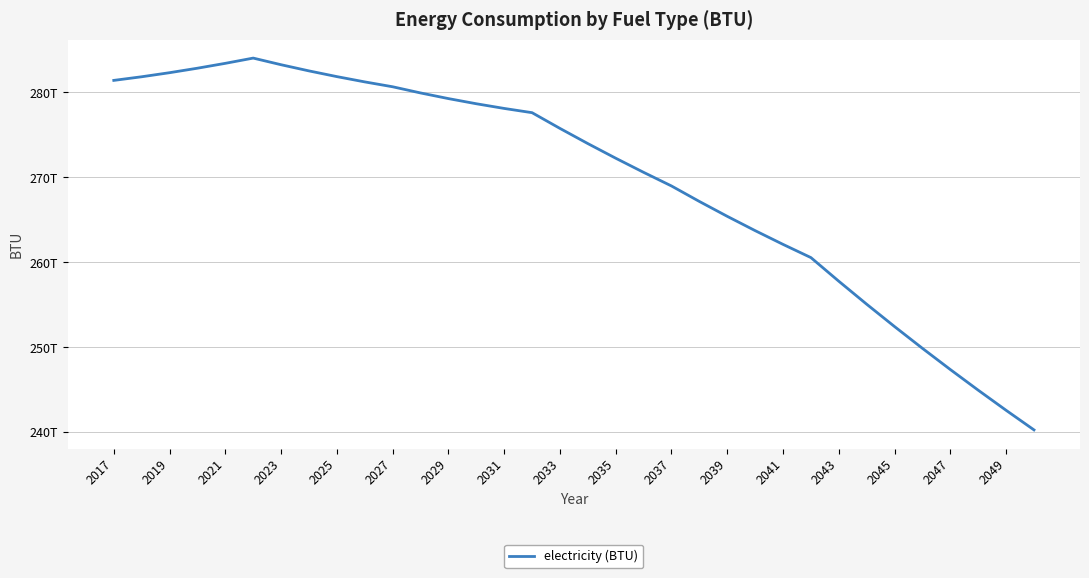

Does the chart have visible grid lines?

Yes